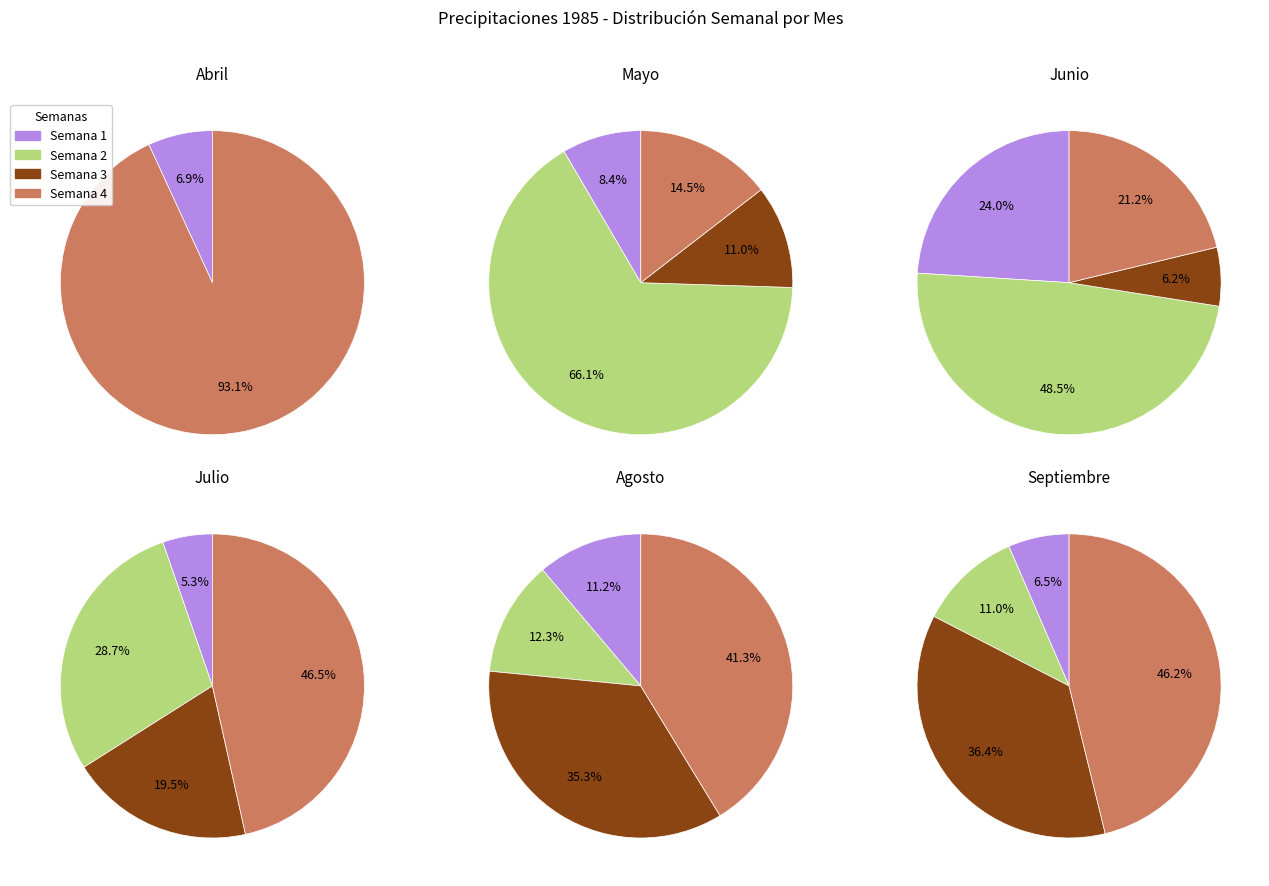

Is Julio the majority of the pie?

No